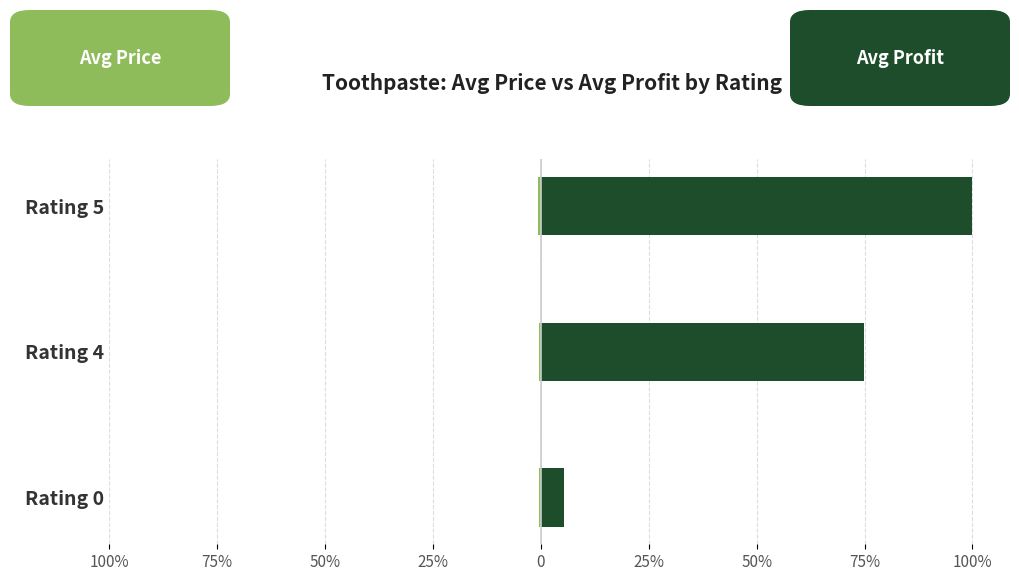

How many data points in Avg Profit are less than 74?

1